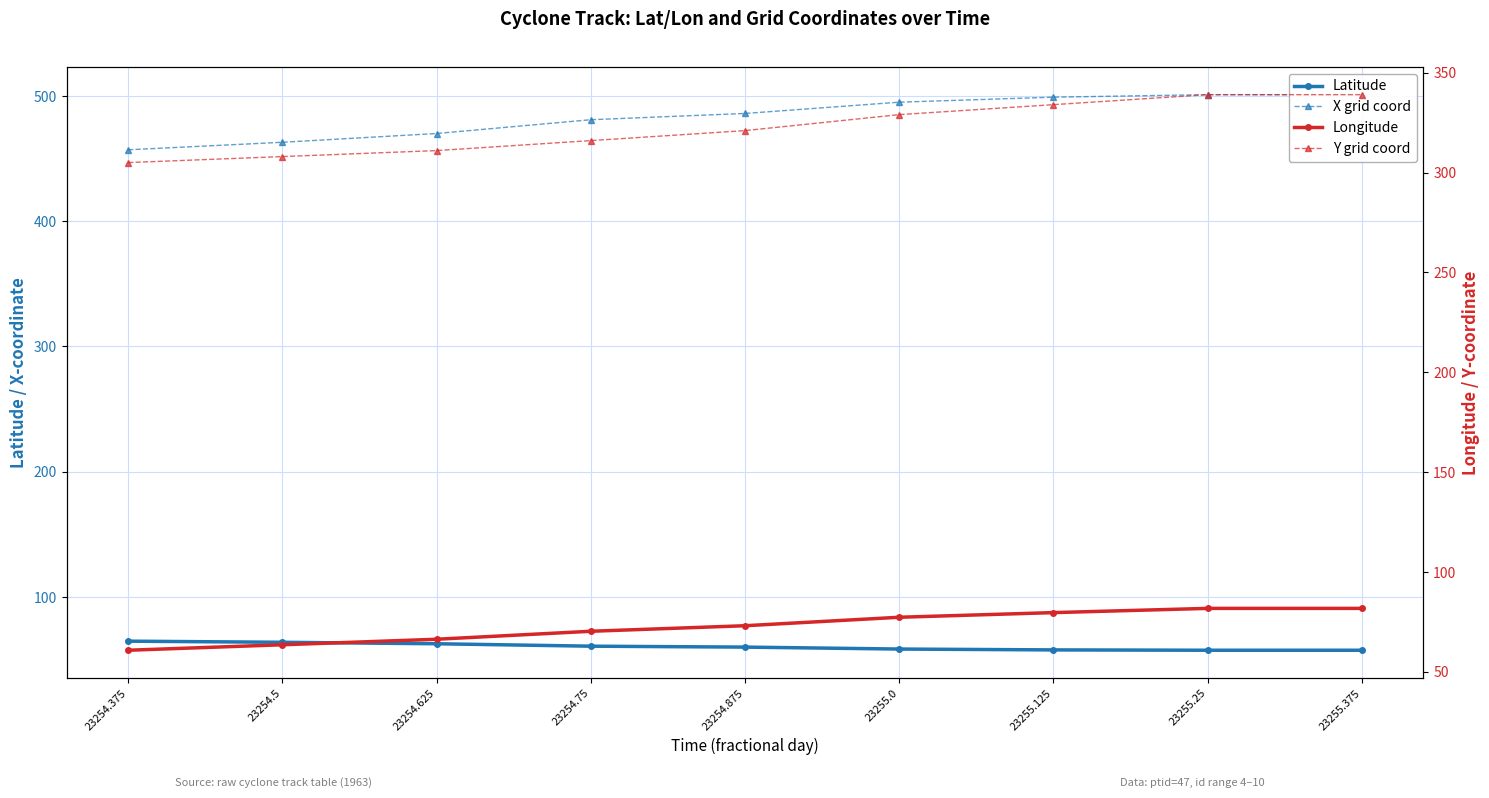

Reading left to right, transcribe all the data shown in this chart.

Latitude: 23254.375=64.8	23254.5=63.9	23254.625=62.7	23254.75=60.8	23254.875=60.0	23255.0=58.5	23255.125=57.8	23255.25=57.5	23255.375=57.5
X grid coord: 23254.375=457.0	23254.5=463.0	23254.625=470.0	23254.75=481.0	23254.875=486.0	23255.0=495.0	23255.125=499.0	23255.25=501.0	23255.375=501.0
Longitude: 23254.375=60.8	23254.5=63.5	23254.625=66.3	23254.75=70.3	23254.875=73.1	23255.0=77.3	23255.125=79.6	23255.25=81.8	23255.375=81.8
Y grid coord: 23254.375=305.0	23254.5=308.0	23254.625=311.0	23254.75=316.0	23254.875=321.0	23255.0=329.0	23255.125=334.0	23255.25=339.0	23255.375=339.0